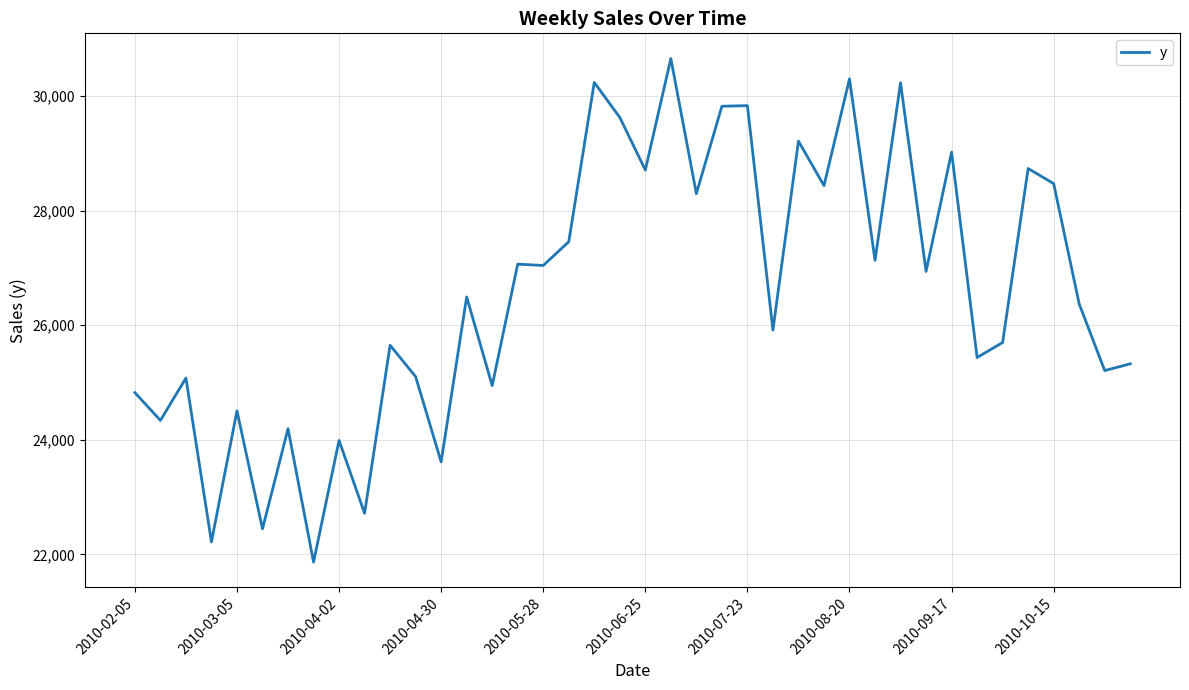

What is the minimum value shown in the chart?

21864.5